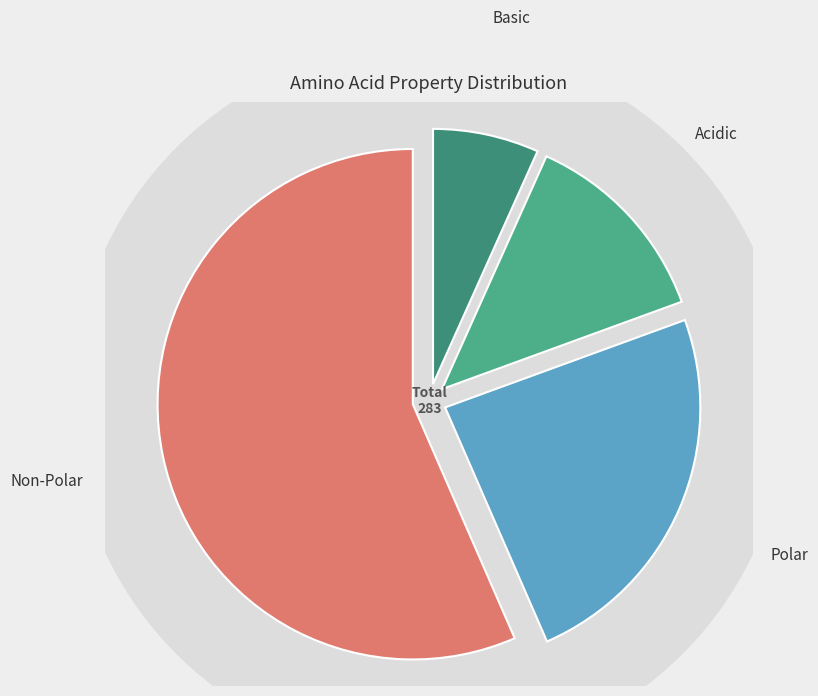

To the nearest percent, what percentage of the pie is acidic?

13%